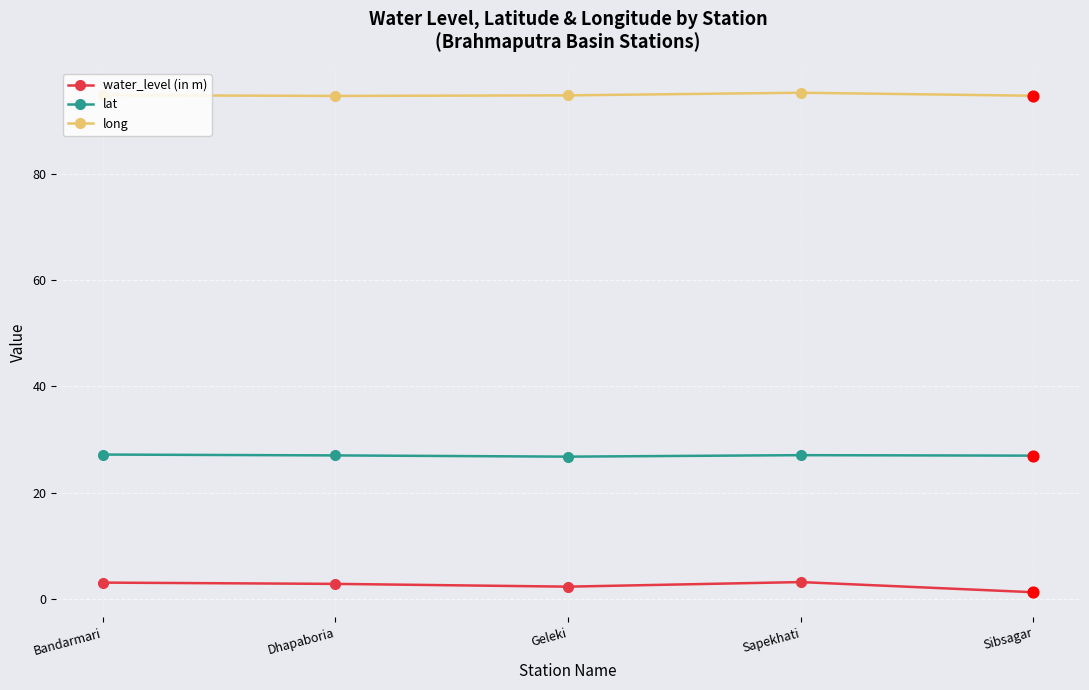

At how many categories does at least one series exceed 46?

5